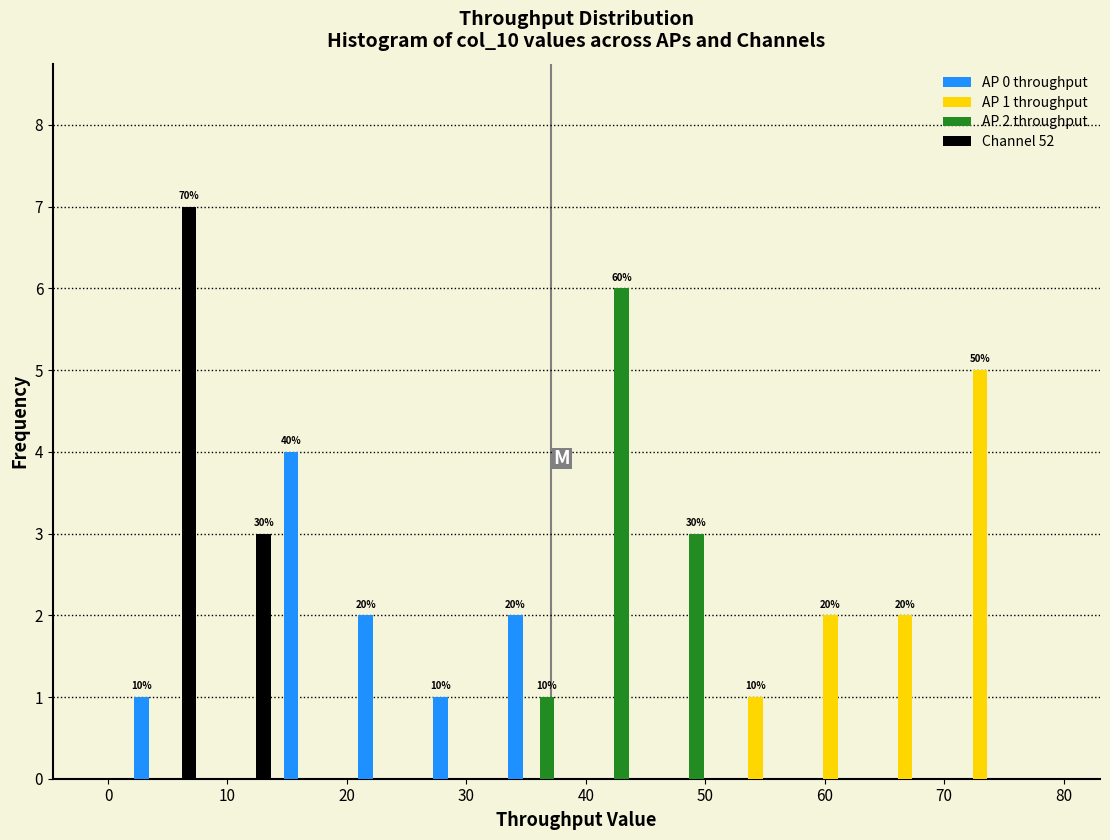

In the AP 0 throughput series, which range on the x-axis has the tallest bar?

14 to 20